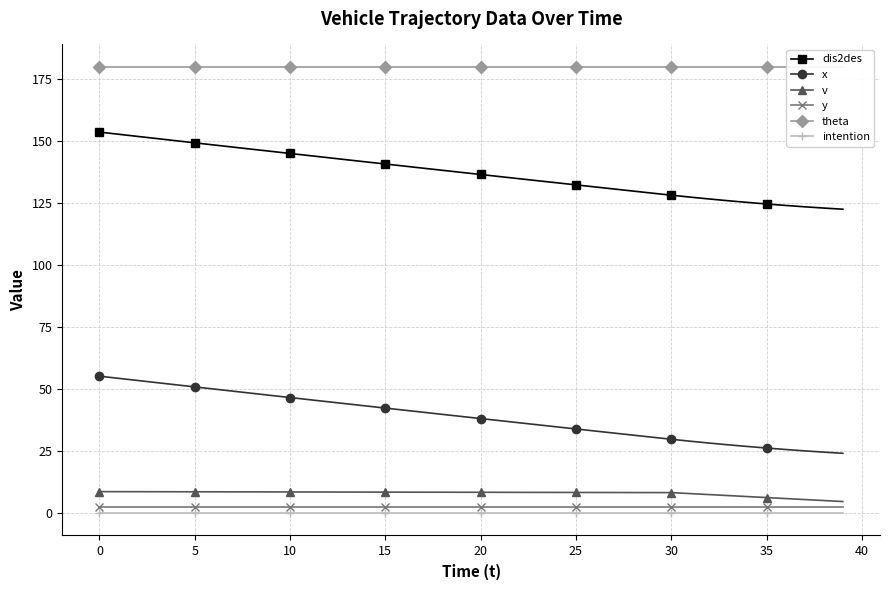

How many categories are shown in the chart?

40